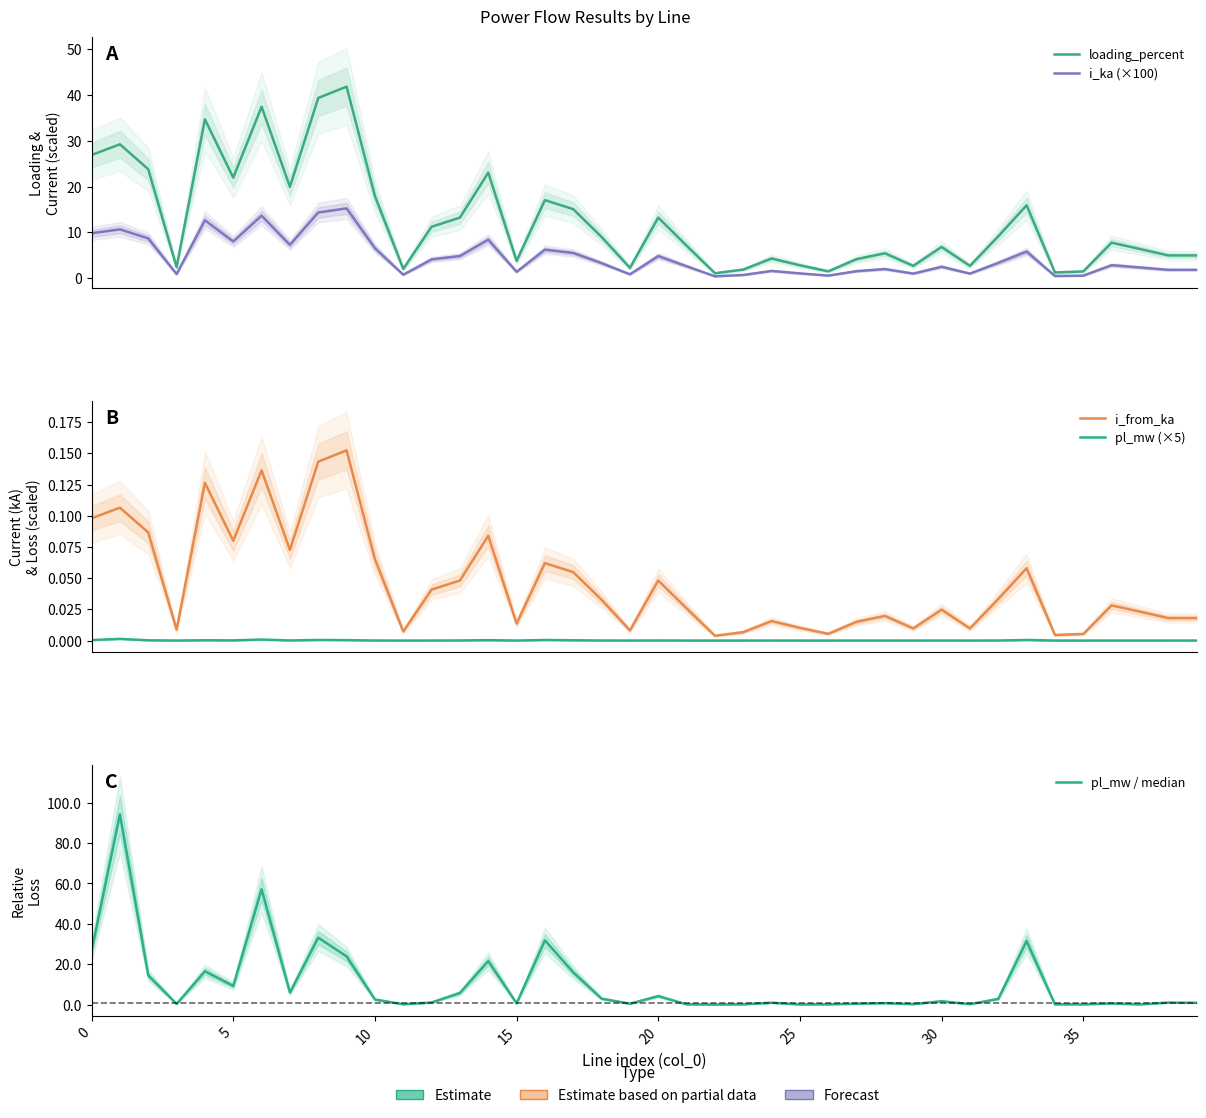

What is the label of the 19th point from the left?

18